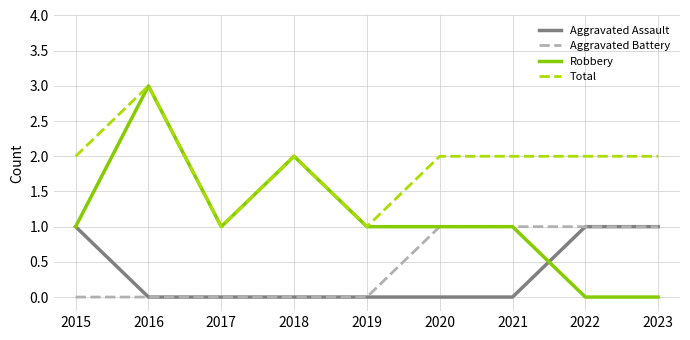

True or false: Aggravated Assault and Total cross at least once.

False